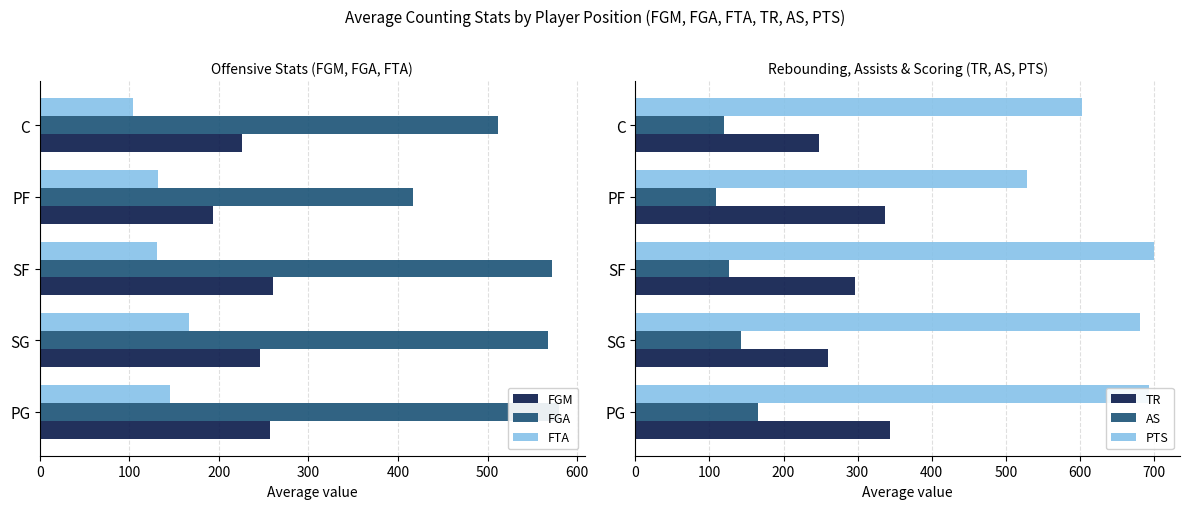

Is it true that AS equals 143.2 at SG?

True